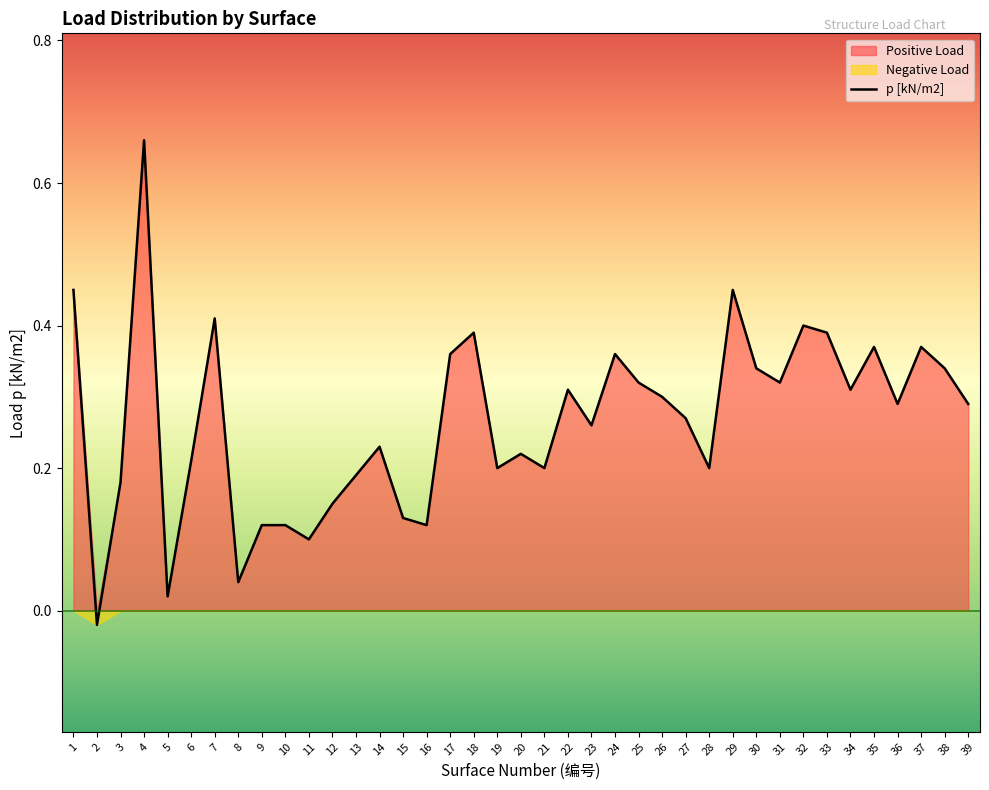

What is the sum of all values?

10.4